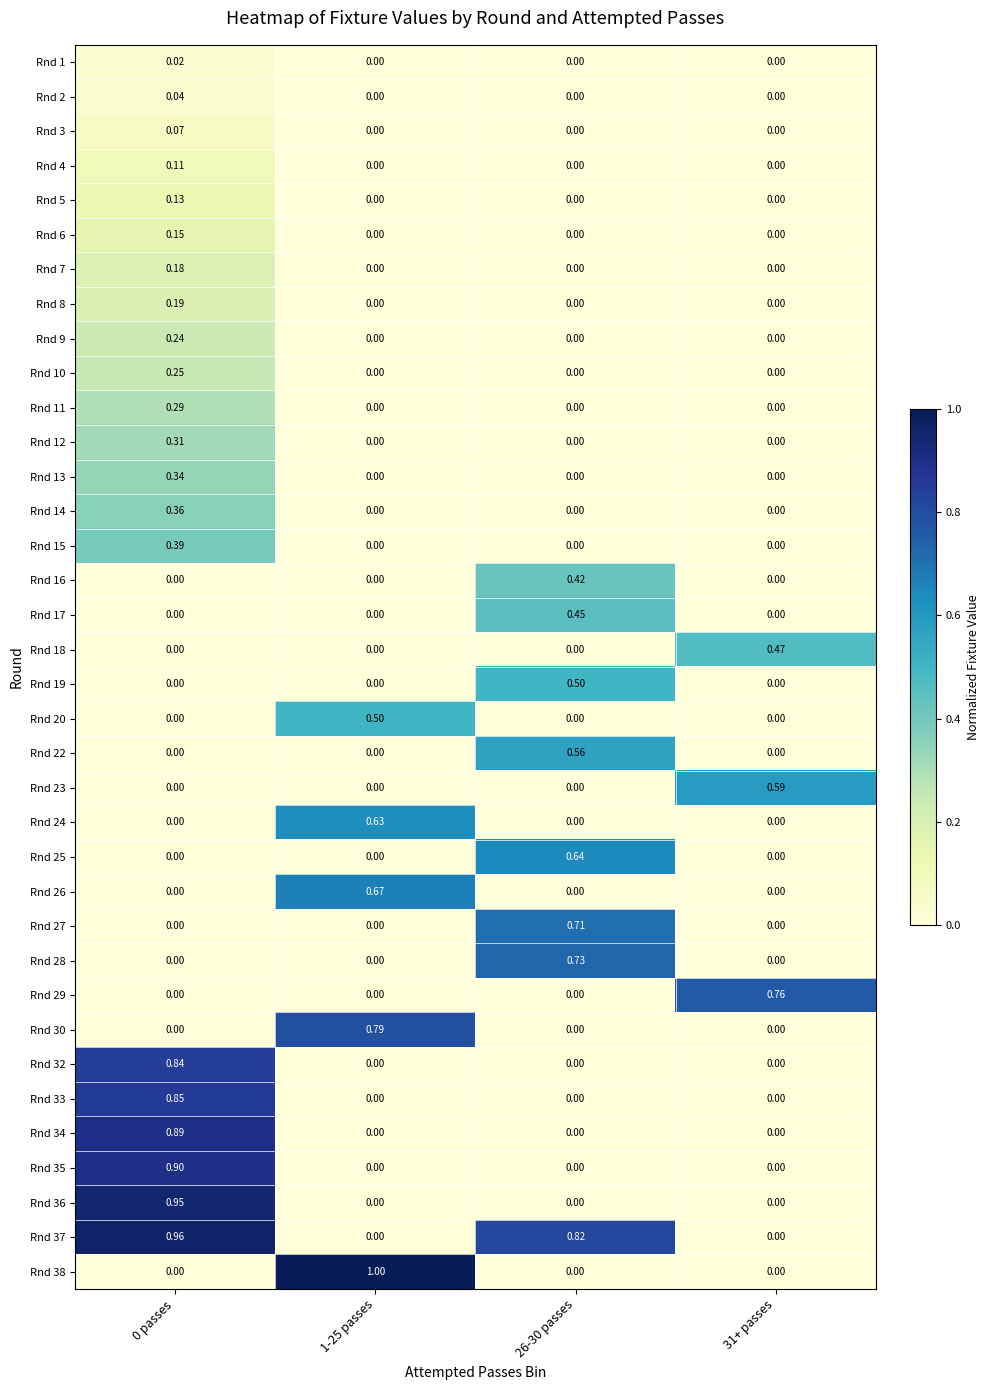

Is the value of Rnd 7 at 0 passes greater than the value of Rnd 10 at 0 passes?

No